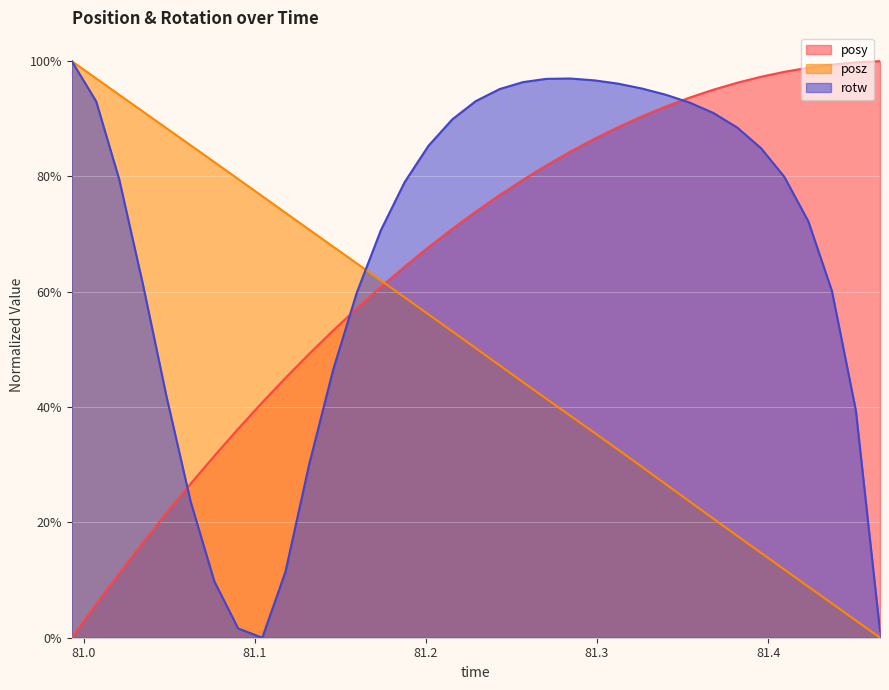

Is it true that posy equals 0.9 at 81.31241?

True